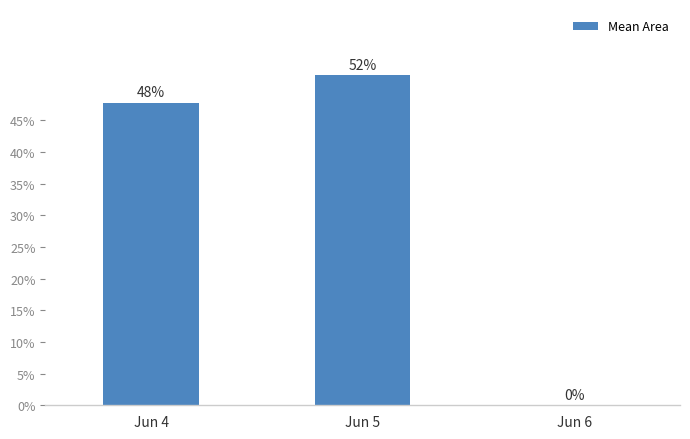

Rank the categories by value from highest to lowest.

Jun 5, Jun 4, Jun 6